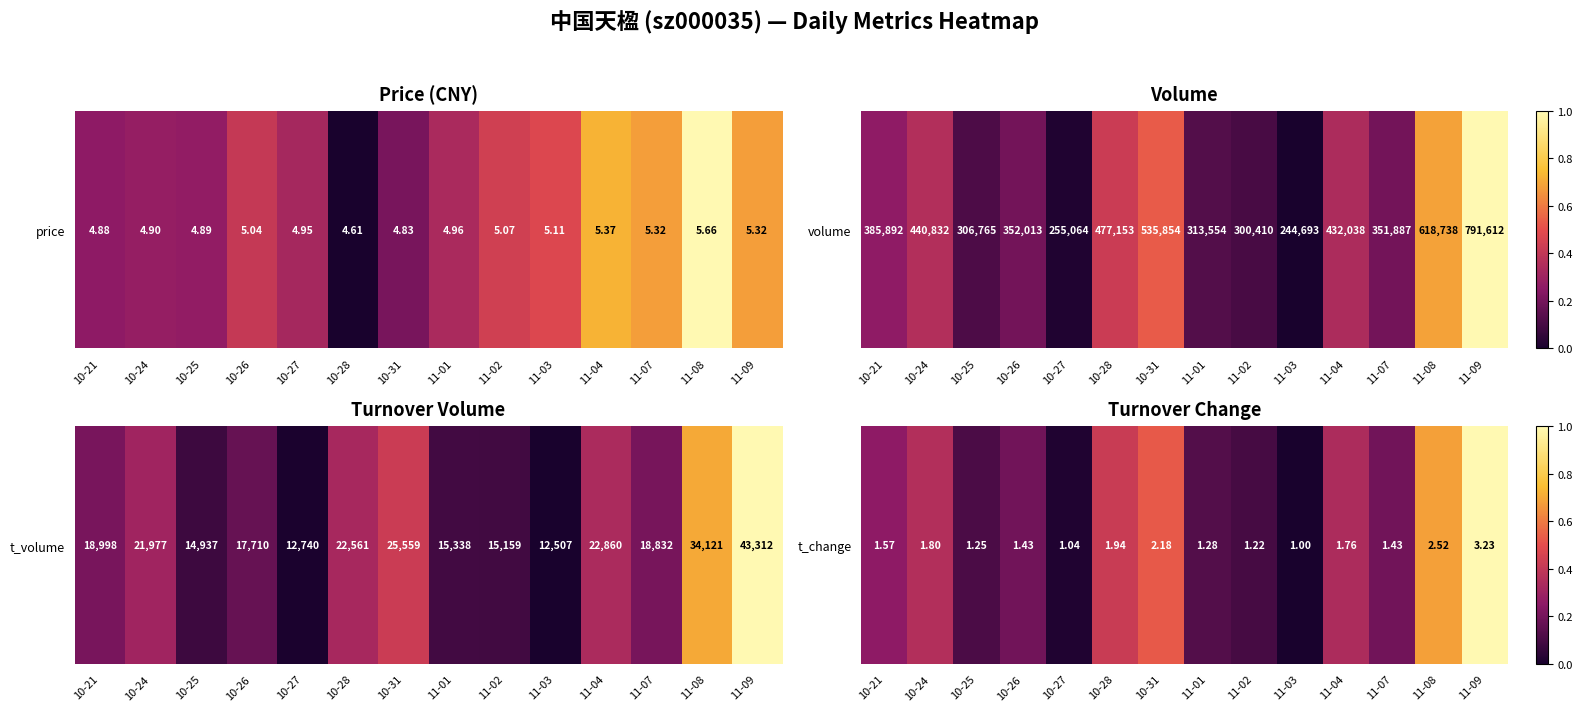

Reading left to right, extract all data points from this chart.

0.3	0.4	0.1	0.2	0.0	0.4	0.5	0.1	0.1	0.0	0.3	0.2	0.7	1.0